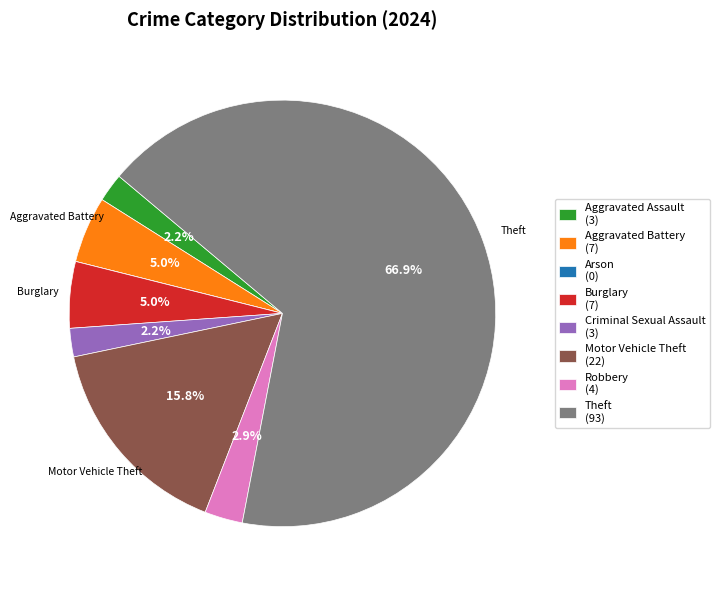

Does any single category account for the majority?

Yes